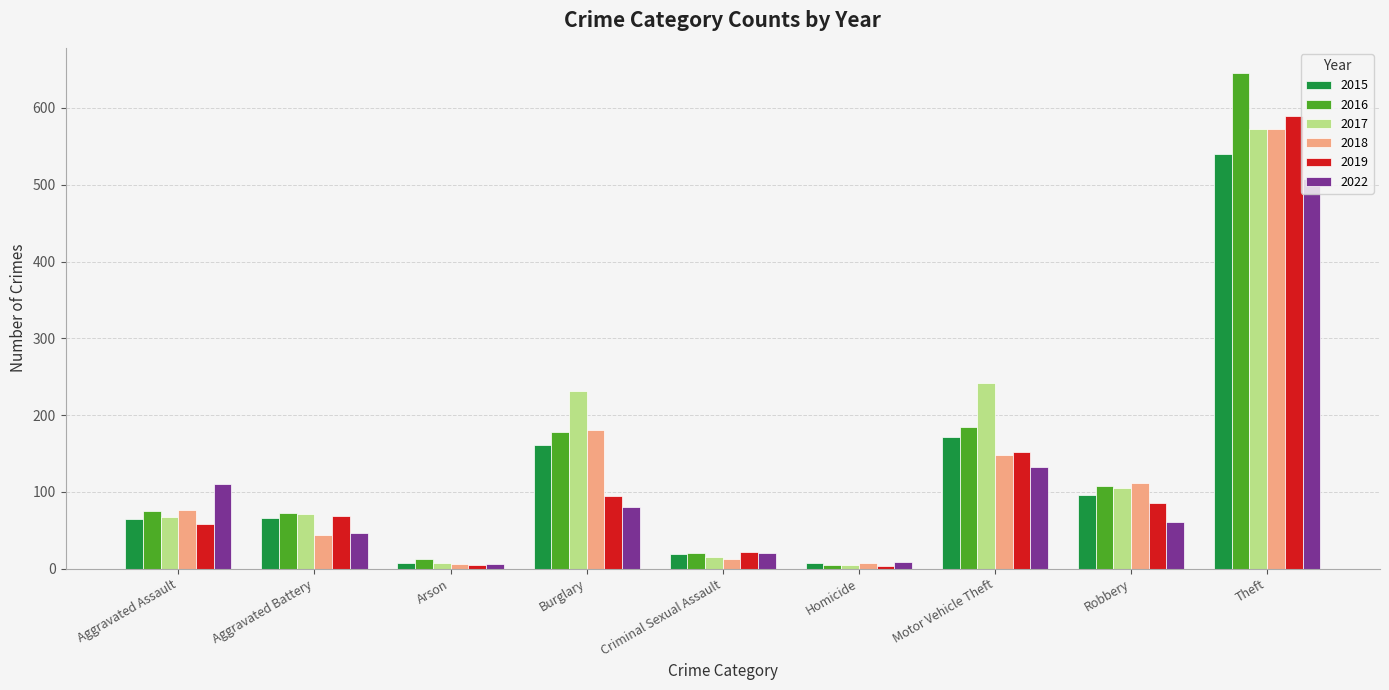

What is the minimum value for 2019?

3